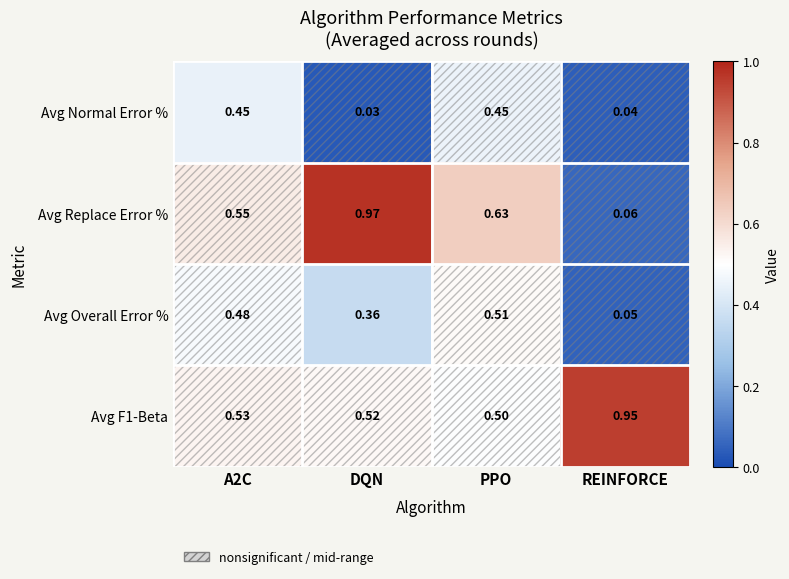

At how many categories does at least one series exceed 0?

4